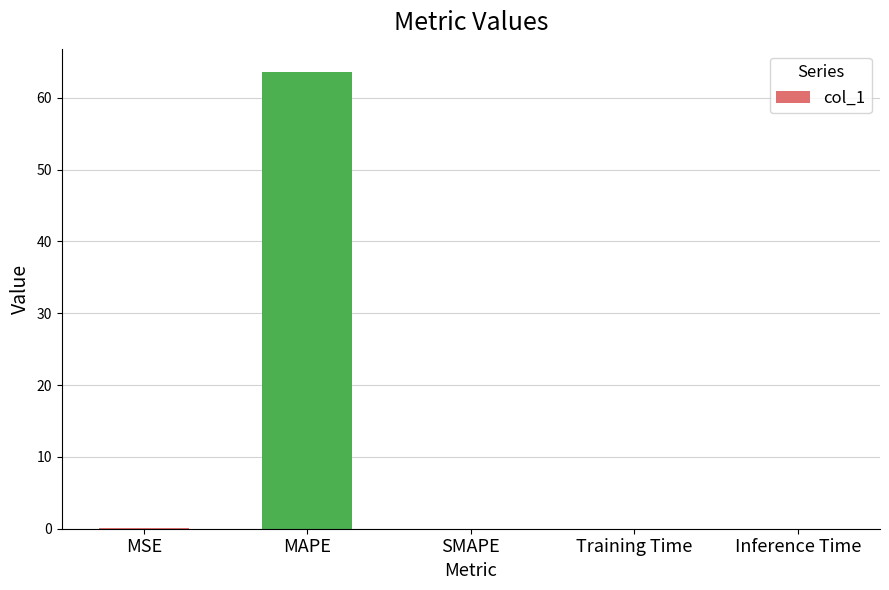

What is the sum of all values?

63.7